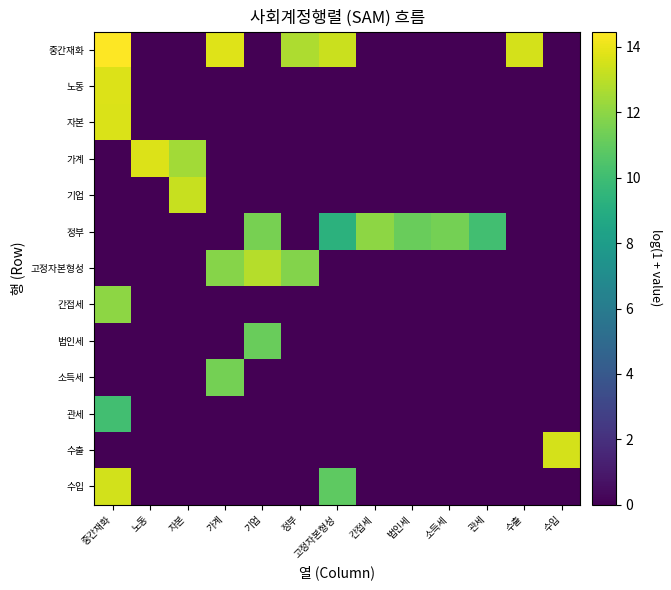

Rank the series by their maximum value, from highest to lowest.

중간재화, 노동, 가계, 자본, 수출, 수입, 기업, 고정자본형성, 정부, 간접세, 소득세, 법인세, 관세